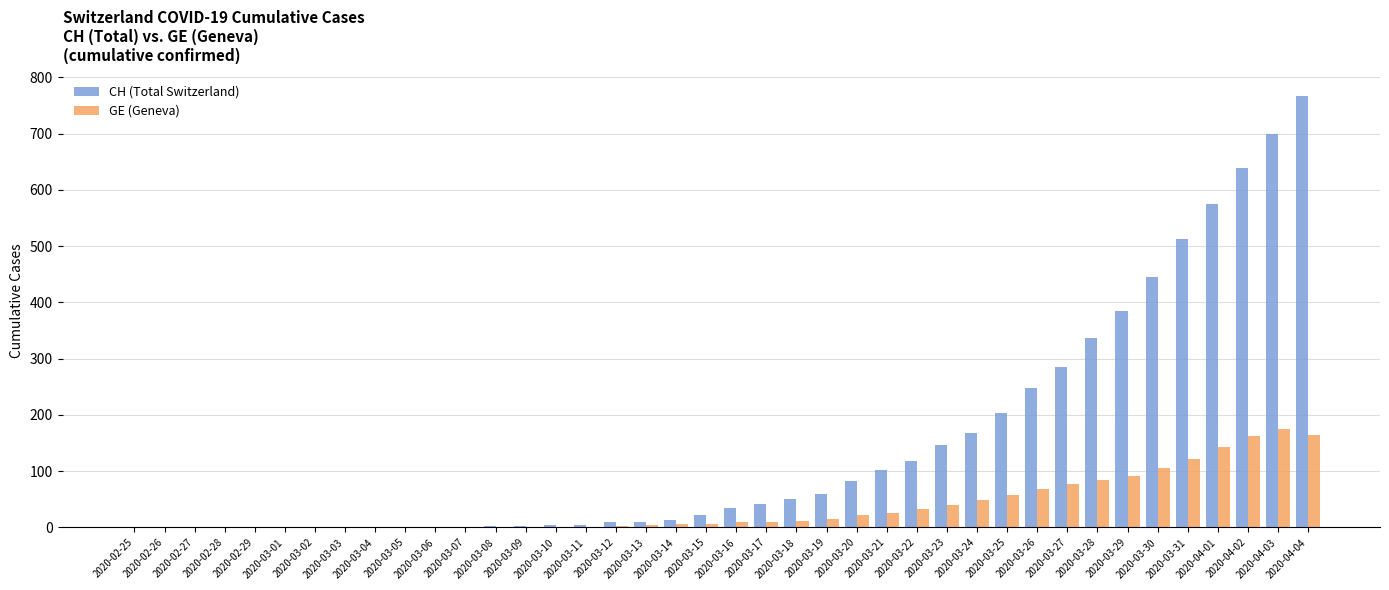

At which category is the sum across all series the highest?

2020-04-04